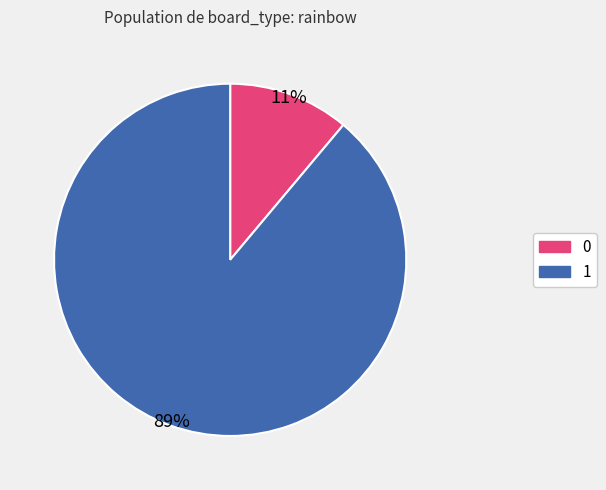

Which category accounts for the majority?

1